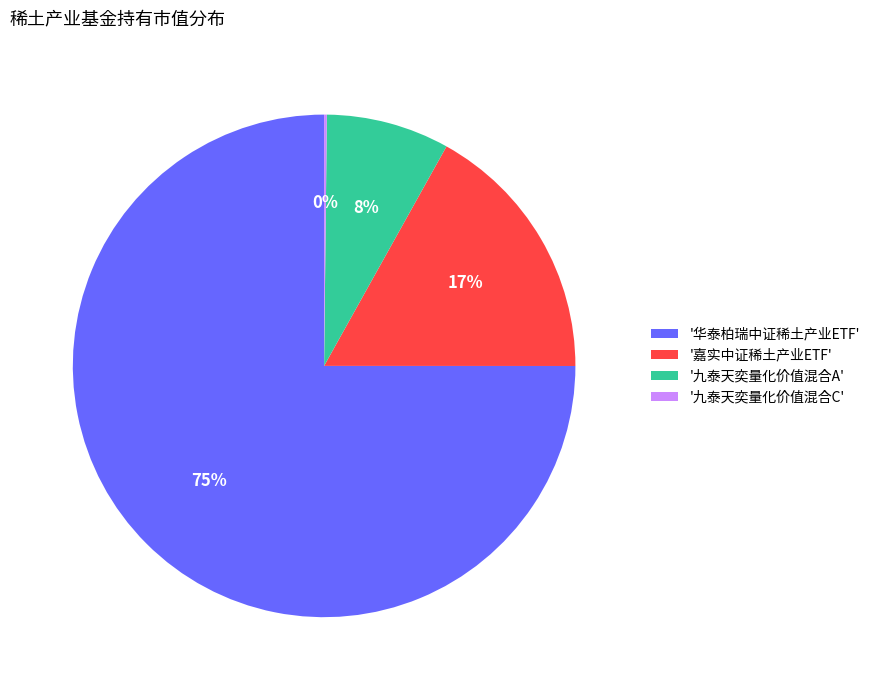

Which category has the biggest portion of the pie?

'华泰柏瑞中证稀土产业ETF'